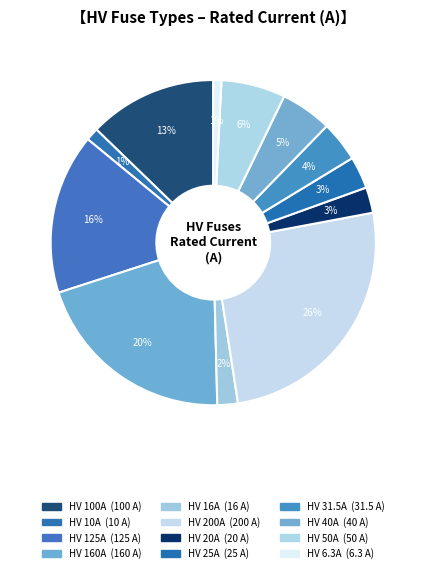

Does HV 31.5A represent more than half of the total?

No